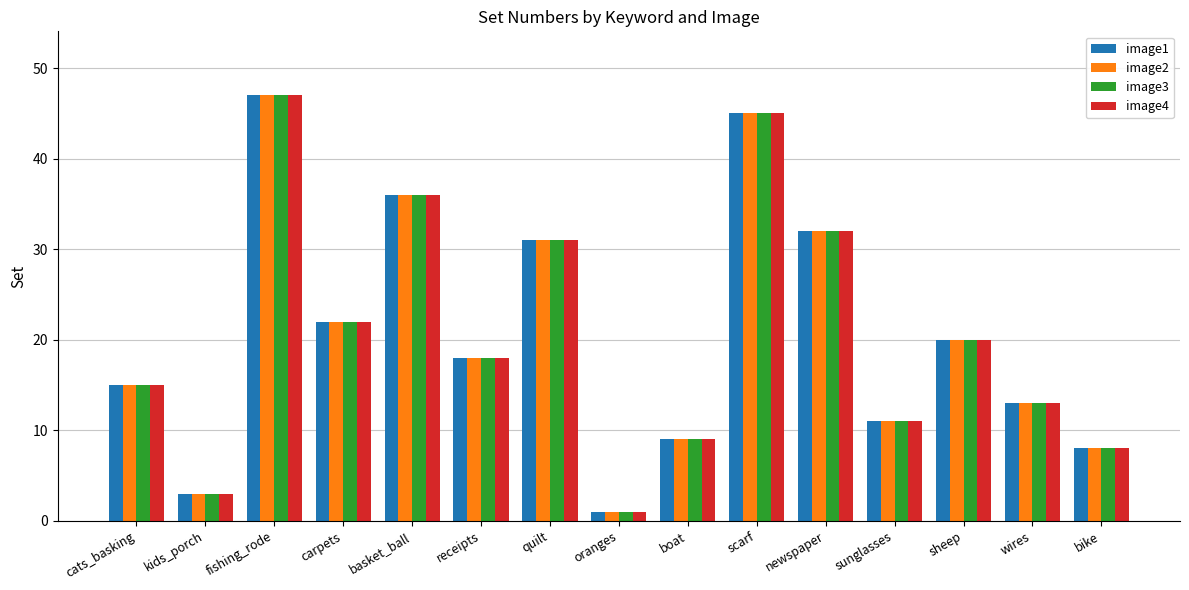

What are all the series names shown in the legend?

image1, image2, image3, image4